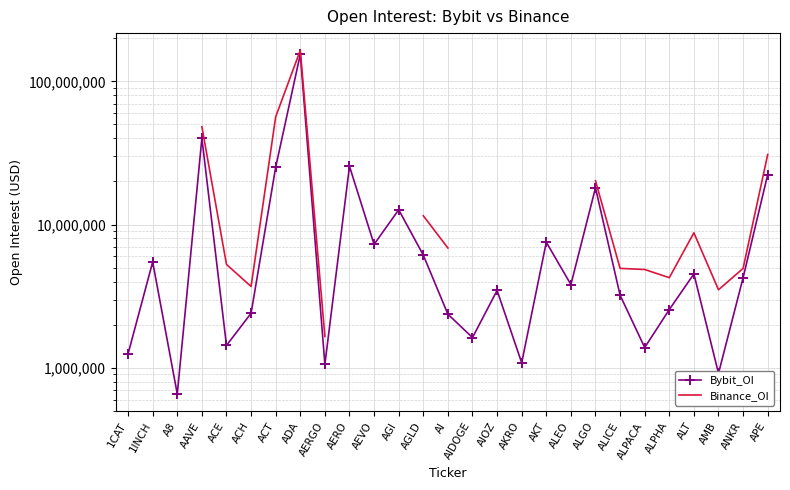

True or false: Bybit_OI and Binance_OI intersect in this chart.

False